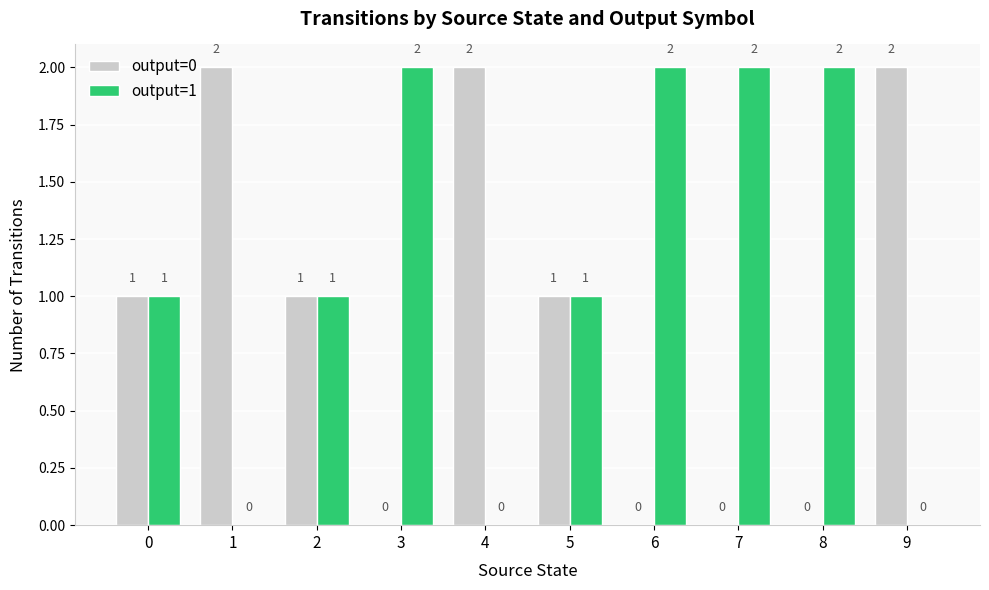

How many categories are shown in the chart?

10